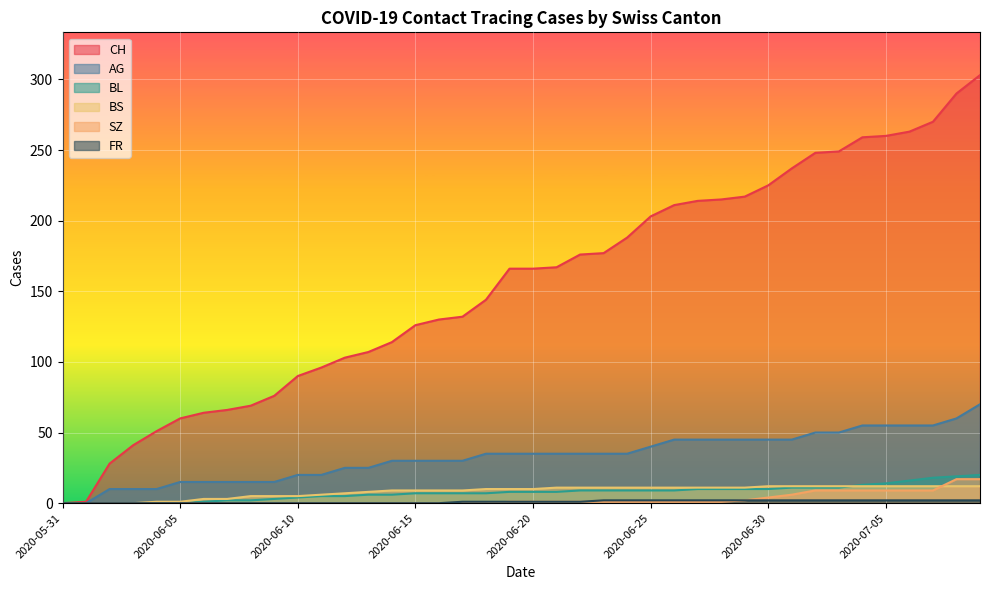

Reading left to right, list all the values displayed in this chart.

CH: 2020-05-31=0	2020-06-01=1	2020-06-02=28	2020-06-03=41	2020-06-04=51	2020-06-05=60	2020-06-06=64	2020-06-07=66	2020-06-08=69	2020-06-09=76	2020-06-10=90	2020-06-11=96	2020-06-12=103	2020-06-13=107	2020-06-14=114	2020-06-15=126	2020-06-16=130	2020-06-17=132	2020-06-18=144	2020-06-19=166	2020-06-20=166	2020-06-21=167	2020-06-22=176	2020-06-23=177	2020-06-24=188	2020-06-25=203	2020-06-26=211	2020-06-27=214	2020-06-28=215	2020-06-29=217	2020-06-30=225	2020-07-01=237	2020-07-02=248	2020-07-03=249	2020-07-04=259	2020-07-05=260	2020-07-06=263	2020-07-07=270	2020-07-08=290	2020-07-09=303
AG: 2020-05-31=0	2020-06-01=0	2020-06-02=10	2020-06-03=10	2020-06-04=10	2020-06-05=15	2020-06-06=15	2020-06-07=15	2020-06-08=15	2020-06-09=15	2020-06-10=20	2020-06-11=20	2020-06-12=25	2020-06-13=25	2020-06-14=30	2020-06-15=30	2020-06-16=30	2020-06-17=30	2020-06-18=35	2020-06-19=35	2020-06-20=35	2020-06-21=35	2020-06-22=35	2020-06-23=35	2020-06-24=35	2020-06-25=40	2020-06-26=45	2020-06-27=45	2020-06-28=45	2020-06-29=45	2020-06-30=45	2020-07-01=45	2020-07-02=50	2020-07-03=50	2020-07-04=55	2020-07-05=55	2020-07-06=55	2020-07-07=55	2020-07-08=60	2020-07-09=70
BL: 2020-05-31=0	2020-06-01=0	2020-06-02=0	2020-06-03=0	2020-06-04=0	2020-06-05=0	2020-06-06=1	2020-06-07=2	2020-06-08=2	2020-06-09=3	2020-06-10=4	2020-06-11=5	2020-06-12=5	2020-06-13=6	2020-06-14=6	2020-06-15=7	2020-06-16=7	2020-06-17=7	2020-06-18=7	2020-06-19=8	2020-06-20=8	2020-06-21=8	2020-06-22=9	2020-06-23=9	2020-06-24=9	2020-06-25=9	2020-06-26=9	2020-06-27=10	2020-06-28=10	2020-06-29=10	2020-06-30=10	2020-07-01=11	2020-07-02=11	2020-07-03=11	2020-07-04=13	2020-07-05=14	2020-07-06=16	2020-07-07=18	2020-07-08=19	2020-07-09=20
BS: 2020-05-31=0	2020-06-01=0	2020-06-02=0	2020-06-03=0	2020-06-04=1	2020-06-05=1	2020-06-06=3	2020-06-07=3	2020-06-08=5	2020-06-09=5	2020-06-10=5	2020-06-11=6	2020-06-12=7	2020-06-13=8	2020-06-14=9	2020-06-15=9	2020-06-16=9	2020-06-17=9	2020-06-18=10	2020-06-19=10	2020-06-20=10	2020-06-21=11	2020-06-22=11	2020-06-23=11	2020-06-24=11	2020-06-25=11	2020-06-26=11	2020-06-27=11	2020-06-28=11	2020-06-29=11	2020-06-30=12	2020-07-01=12	2020-07-02=12	2020-07-03=12	2020-07-04=12	2020-07-05=12	2020-07-06=12	2020-07-07=12	2020-07-08=12	2020-07-09=12
SZ: 2020-05-31=0	2020-06-01=0	2020-06-02=0	2020-06-03=0	2020-06-04=0	2020-06-05=0	2020-06-06=0	2020-06-07=0	2020-06-08=0	2020-06-09=0	2020-06-10=0	2020-06-11=0	2020-06-12=0	2020-06-13=0	2020-06-14=0	2020-06-15=0	2020-06-16=0	2020-06-17=0	2020-06-18=0	2020-06-19=1	2020-06-20=1	2020-06-21=1	2020-06-22=1	2020-06-23=1	2020-06-24=1	2020-06-25=1	2020-06-26=1	2020-06-27=1	2020-06-28=1	2020-06-29=2	2020-06-30=4	2020-07-01=6	2020-07-02=9	2020-07-03=9	2020-07-04=9	2020-07-05=9	2020-07-06=9	2020-07-07=9	2020-07-08=17	2020-07-09=17
FR: 2020-05-31=0	2020-06-01=0	2020-06-02=0	2020-06-03=0	2020-06-04=0	2020-06-05=0	2020-06-06=0	2020-06-07=0	2020-06-08=0	2020-06-09=0	2020-06-10=0	2020-06-11=0	2020-06-12=0	2020-06-13=0	2020-06-14=0	2020-06-15=0	2020-06-16=0	2020-06-17=1	2020-06-18=1	2020-06-19=1	2020-06-20=1	2020-06-21=1	2020-06-22=1	2020-06-23=2	2020-06-24=2	2020-06-25=2	2020-06-26=2	2020-06-27=2	2020-06-28=2	2020-06-29=2	2020-06-30=2	2020-07-01=2	2020-07-02=2	2020-07-03=2	2020-07-04=2	2020-07-05=2	2020-07-06=2	2020-07-07=2	2020-07-08=2	2020-07-09=2